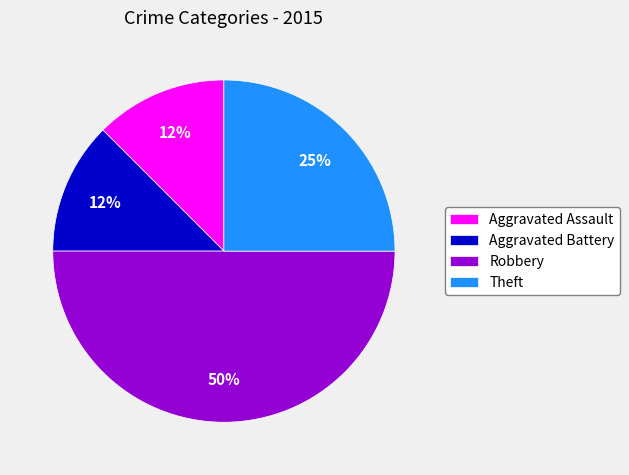

The Robbery slice represents 50% of the pie. True or false?

True